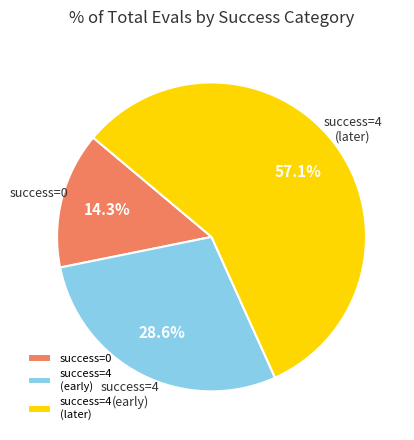

Is the sum of success=4 (early) and success=0 greater than half?

No